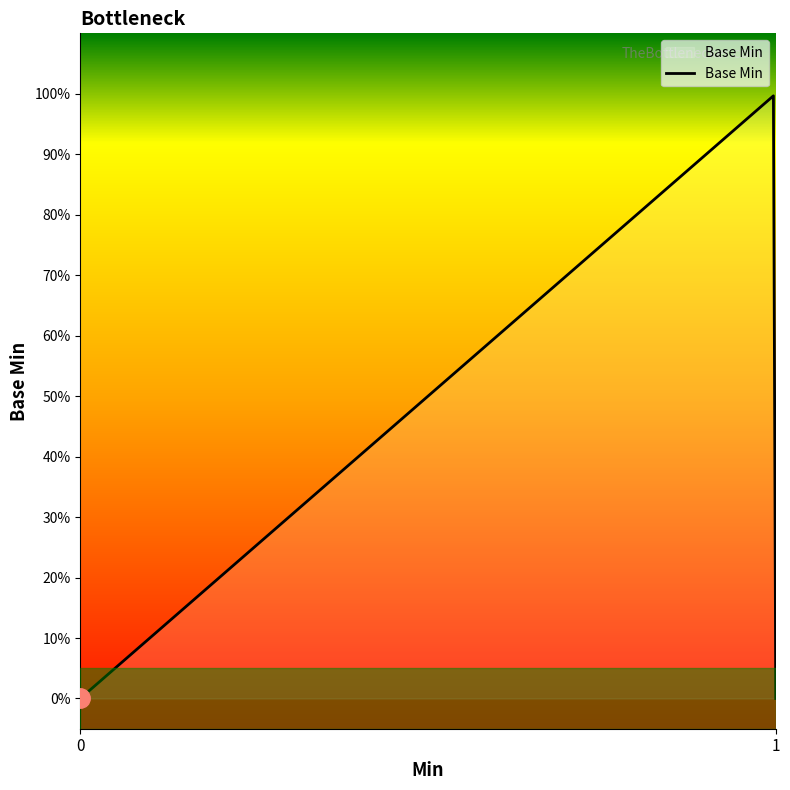

What is the difference between the maximum and minimum values?

1